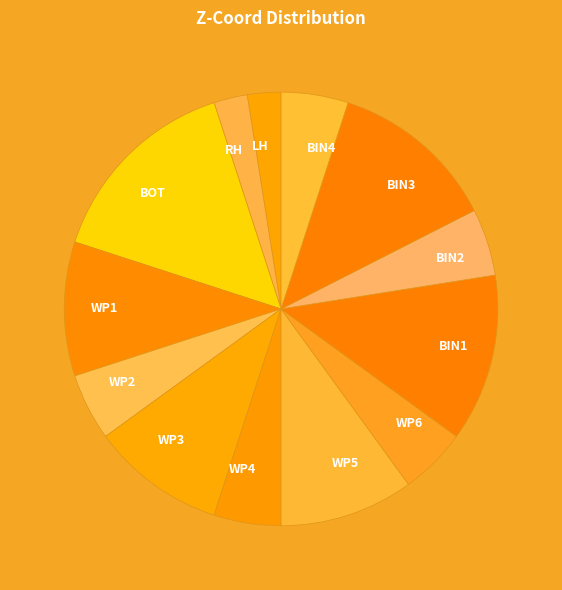

Is the sum of WP3 and WP5 greater than half?

No